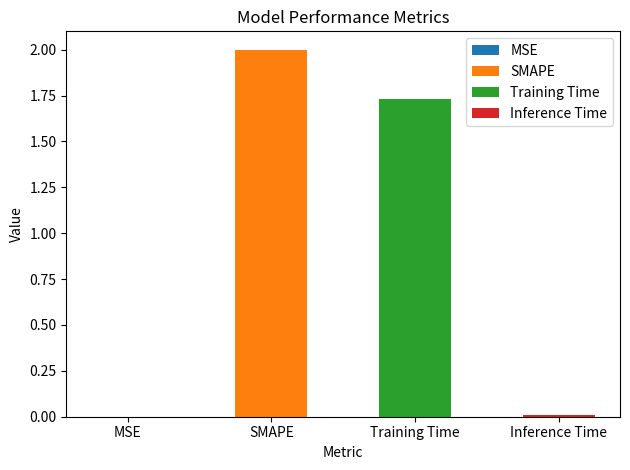

What is the sum of the values at MSE and Training Time?

1.7